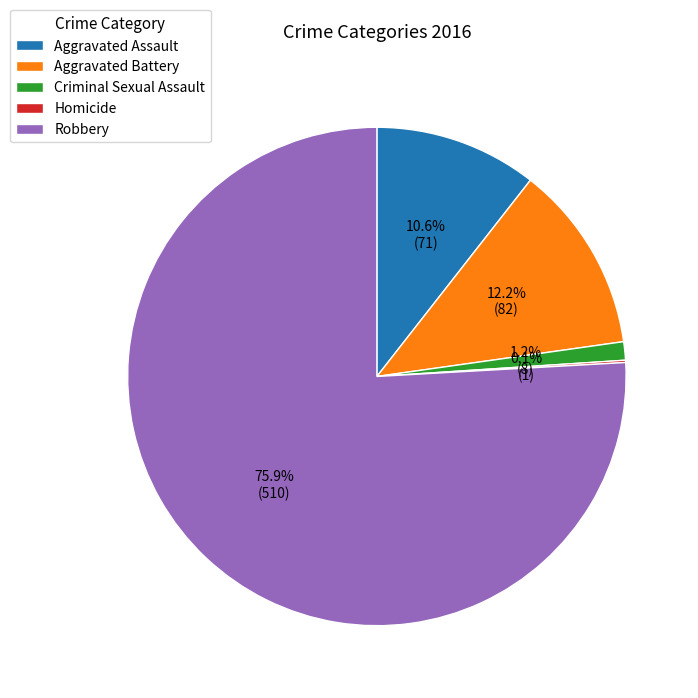

Is Robbery the majority of the pie?

Yes